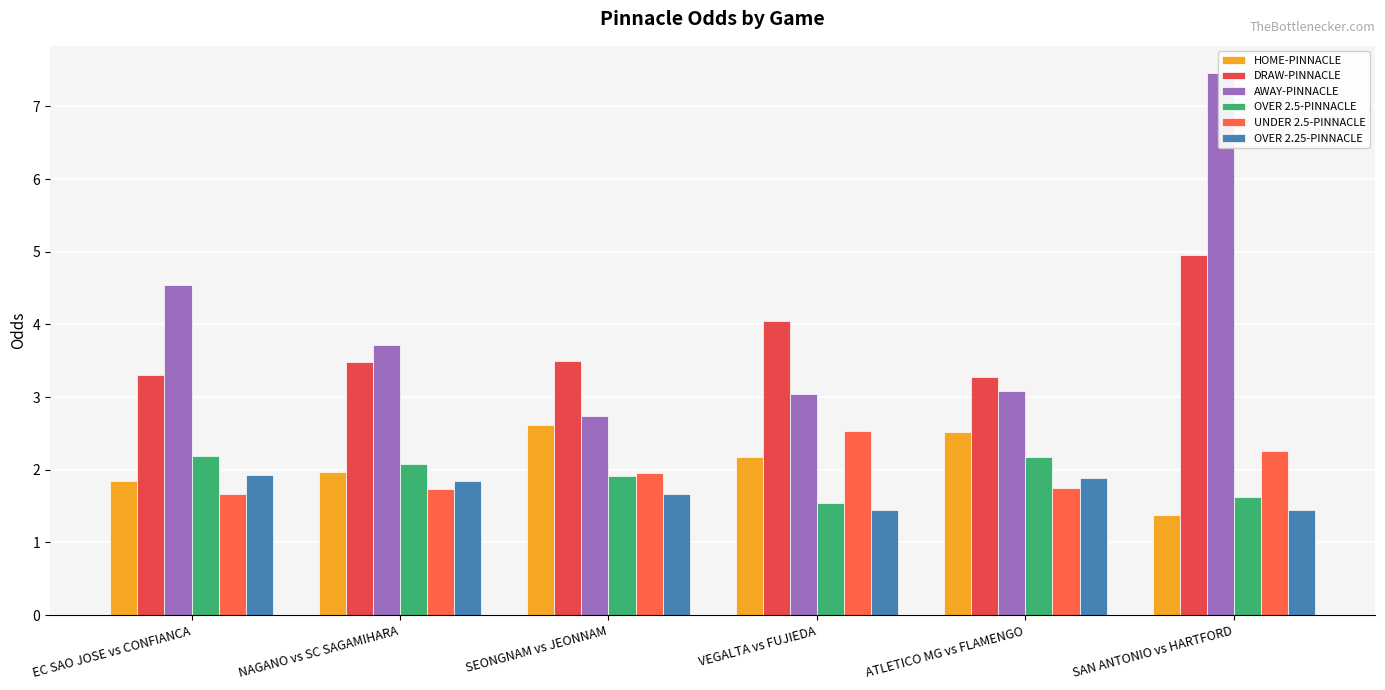

What is the spread (max minus min) of values at ATLETICO MG vs FLAMENGO?

1.5